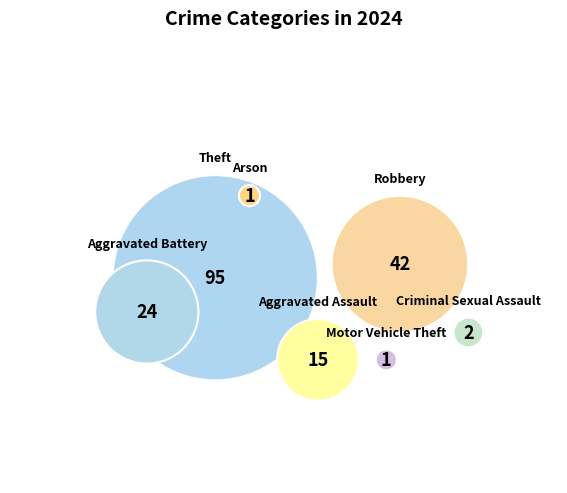

Is the sum of Robbery and Aggravated Assault greater than half?

No